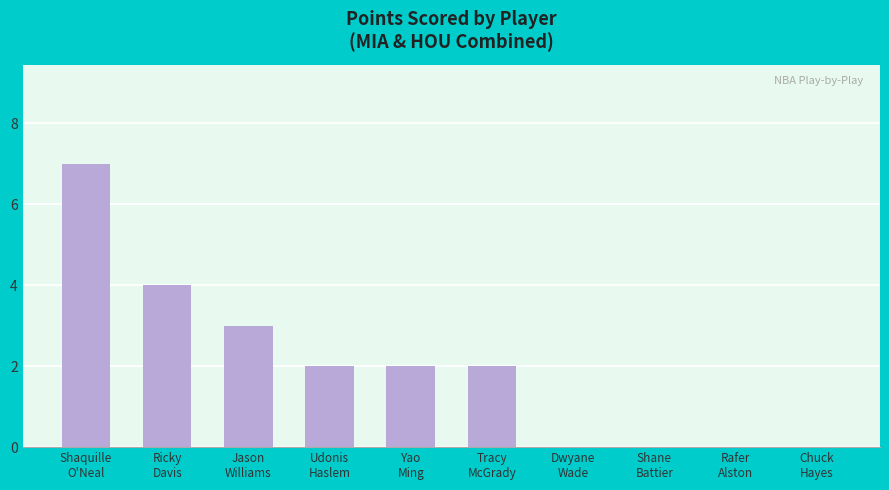

What is the sum of all values?

20